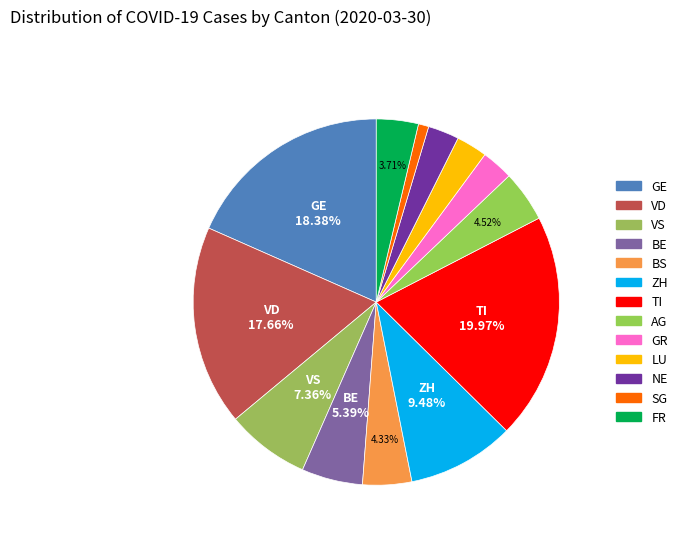

Do ZH and LU together represent more than half of the pie?

No